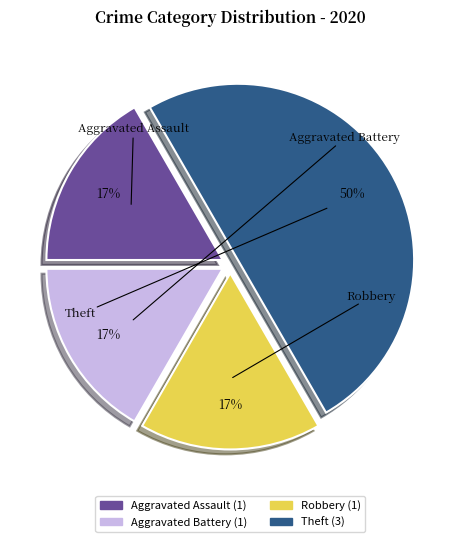

To the nearest percent, what portion does Aggravated Assault represent?

17%